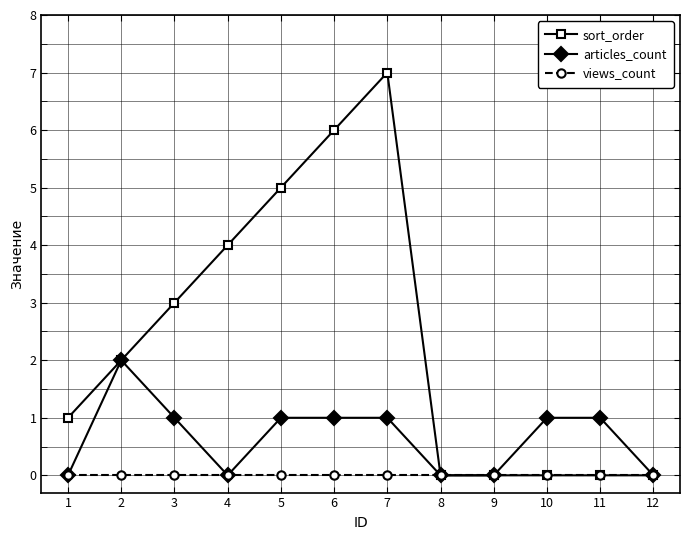

Rank the series by their maximum value, from lowest to highest.

views_count, articles_count, sort_order